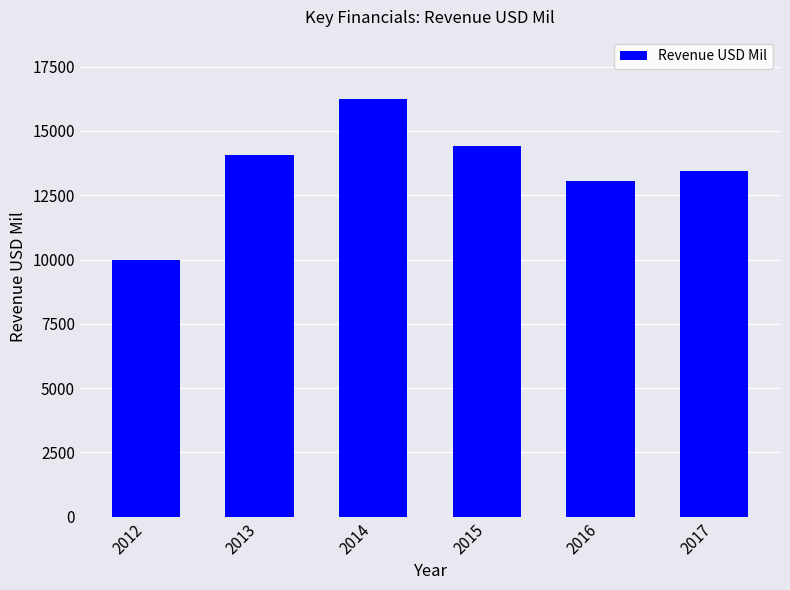

What is the difference between the maximum and second lowest values?

3168